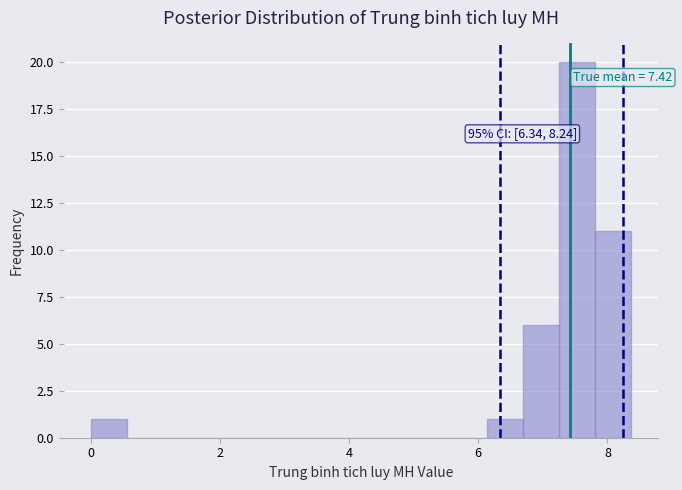

Read against the x-axis, roughly where is the centre of the tallest bar?

7.6